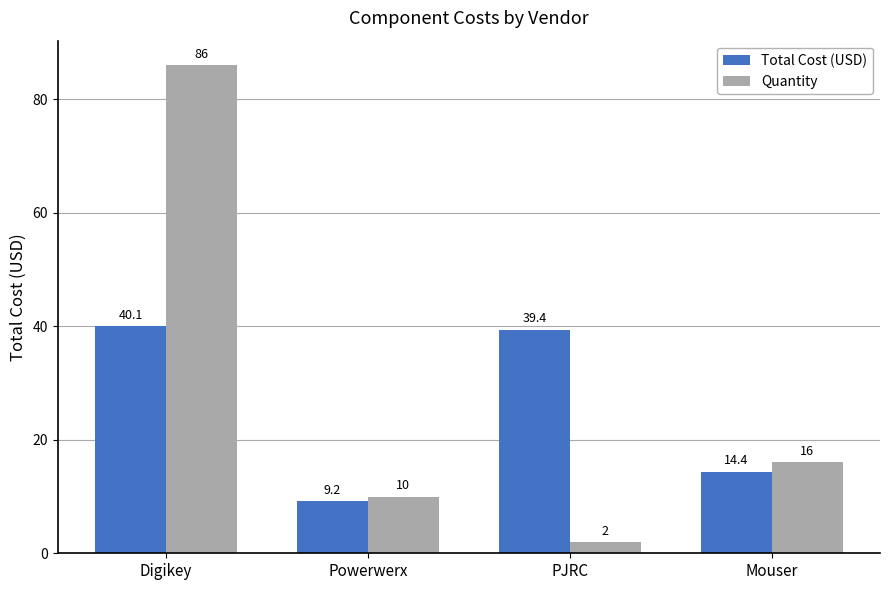

At which label does Total Cost (USD) first exceed 39?

Digikey